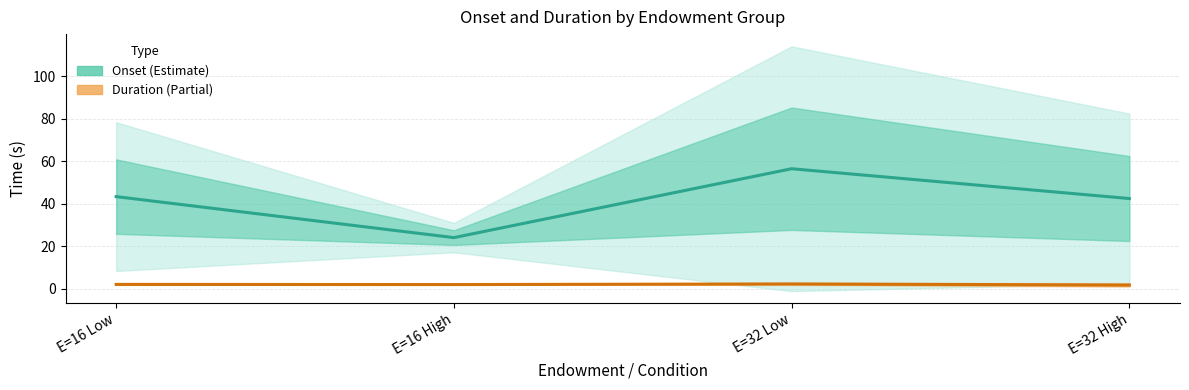

What is the label of the 4th point from the left?

E=32 High